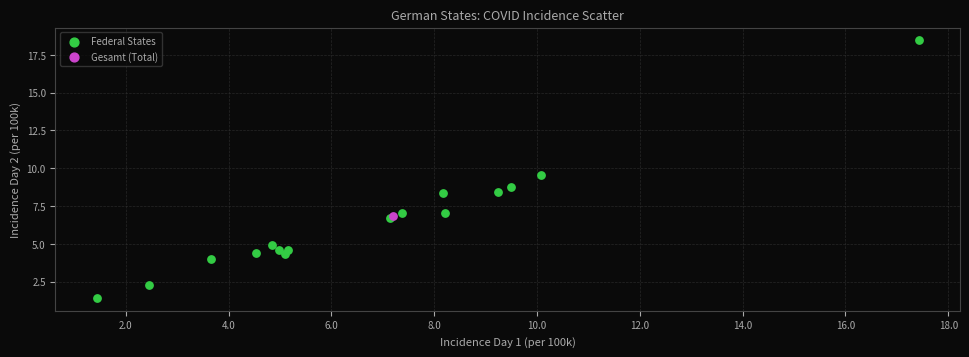

What are all the series names shown in the legend?

Federal States, Gesamt (Total)